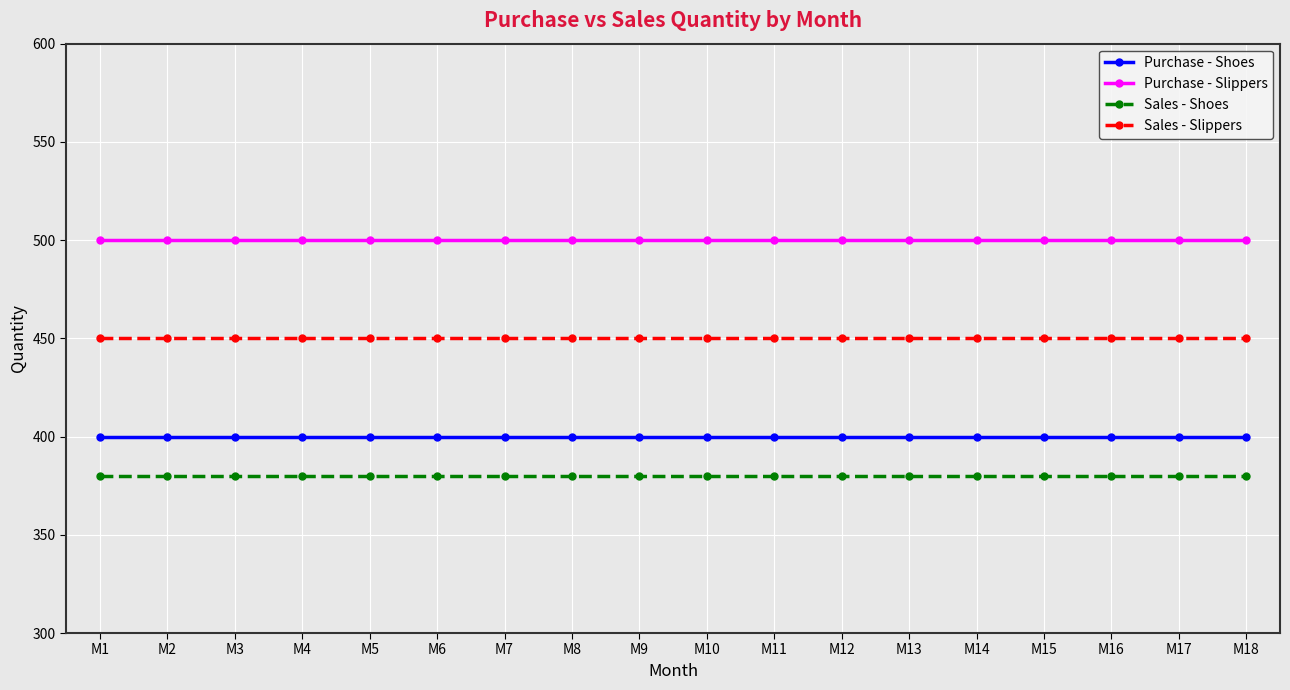

True or false: Sales - Slippers has a value of 177 at M12.

False